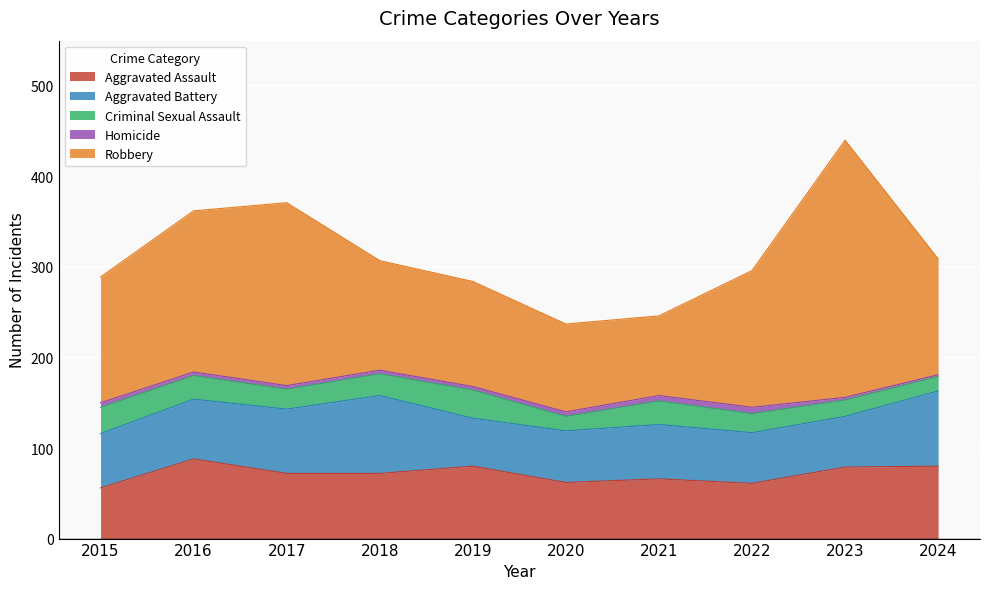

Is the value of Robbery at 2024 greater than the value of Homicide at 2022?

Yes